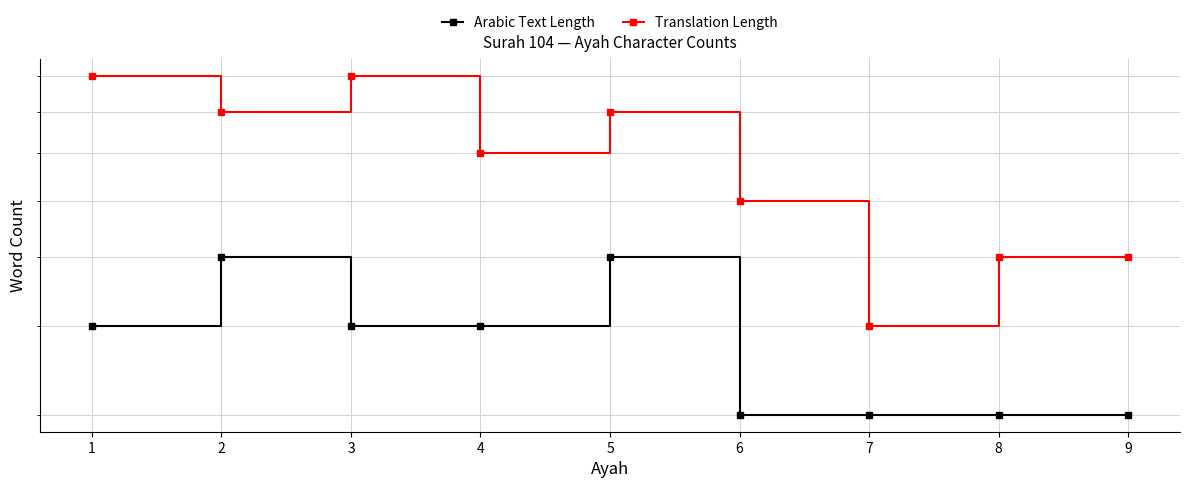

Which series has the largest range (max minus min)?

Translation Length